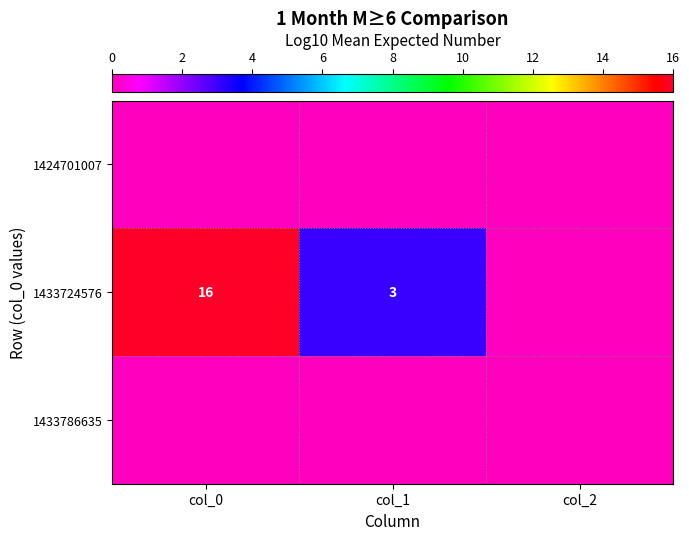

Which category has the lowest value in the 1433724576 series?

col_2